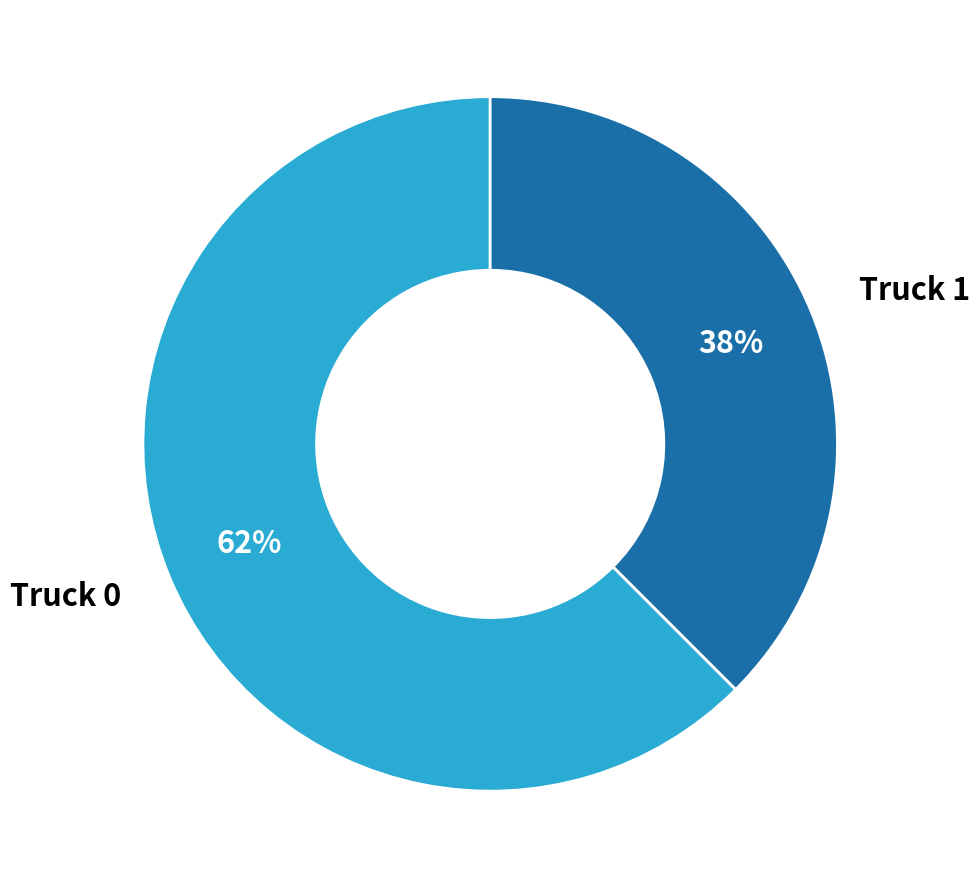

How many slices are in this pie chart?

2